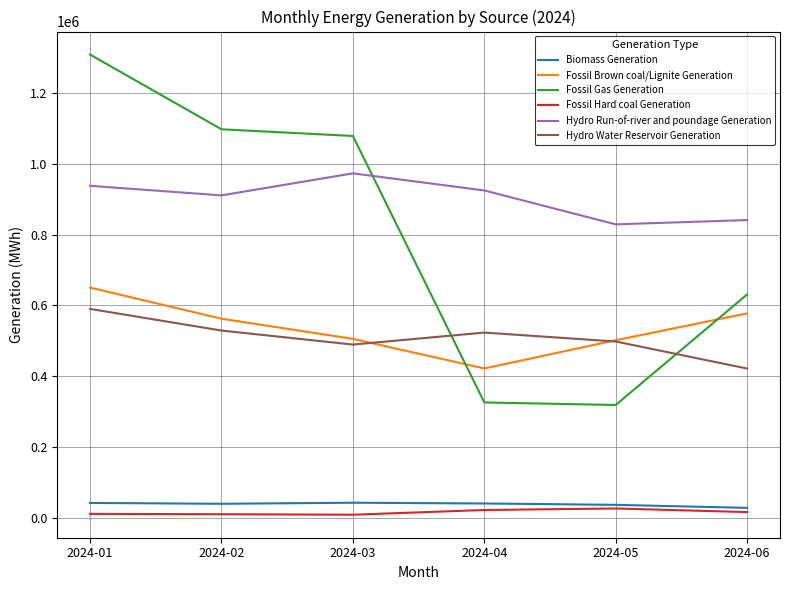

Between 2024-01 and 2024-06, which series saw the biggest shift?

Fossil Gas Generation